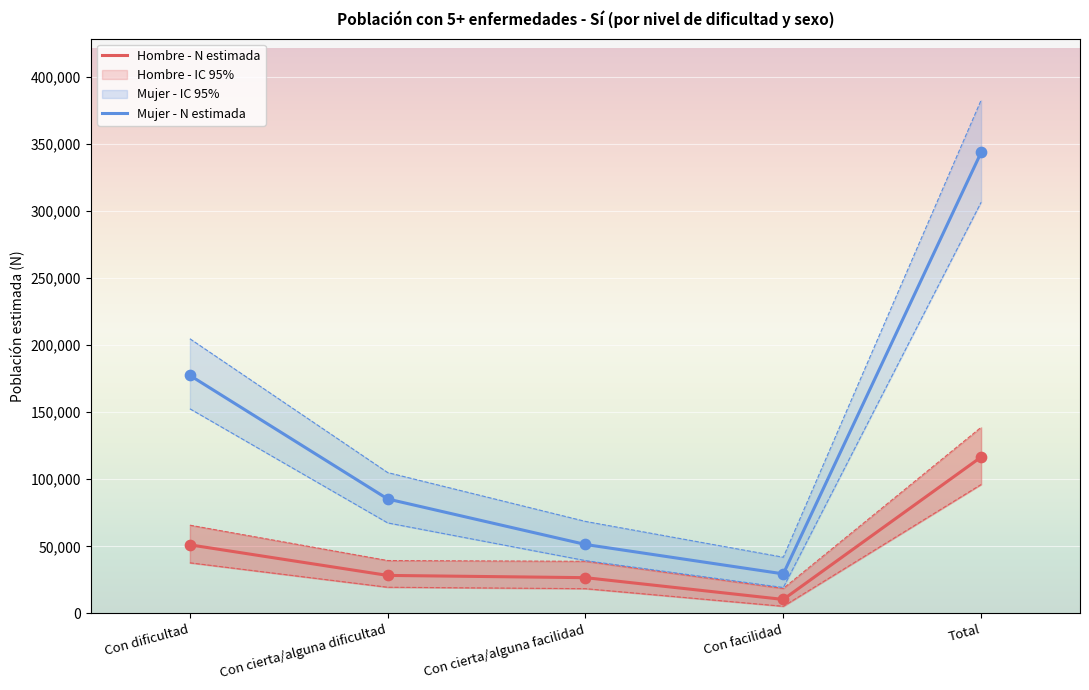

Which series has the largest Y range (max minus min)?

Mujer - N estimada